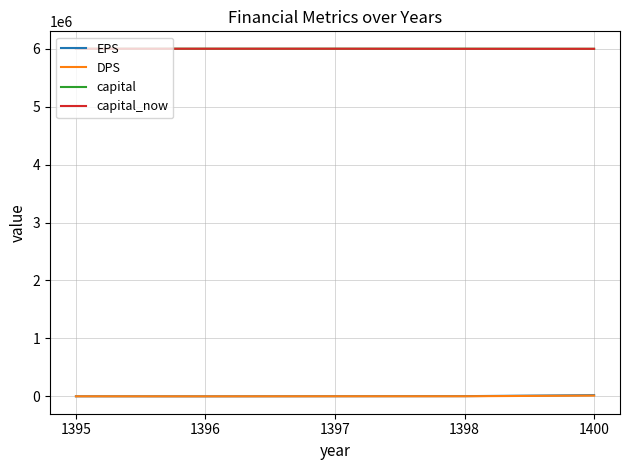

What are all the series names shown in the legend?

EPS, DPS, capital, capital_now